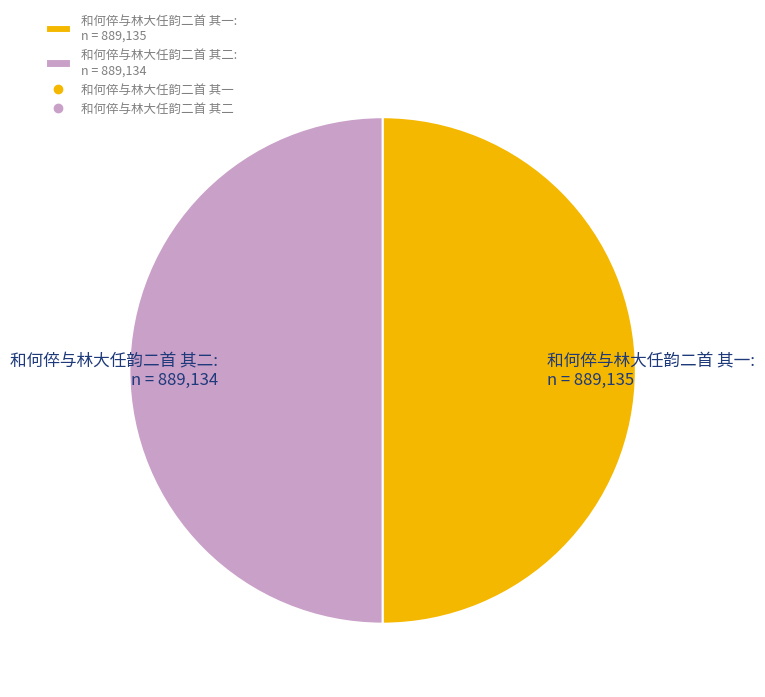

Do 和何倅与林大任韵二首 其一: n = 889,135 and 和何倅与林大任韵二首 其二: n = 889,134 together represent more than half of the pie?

Yes